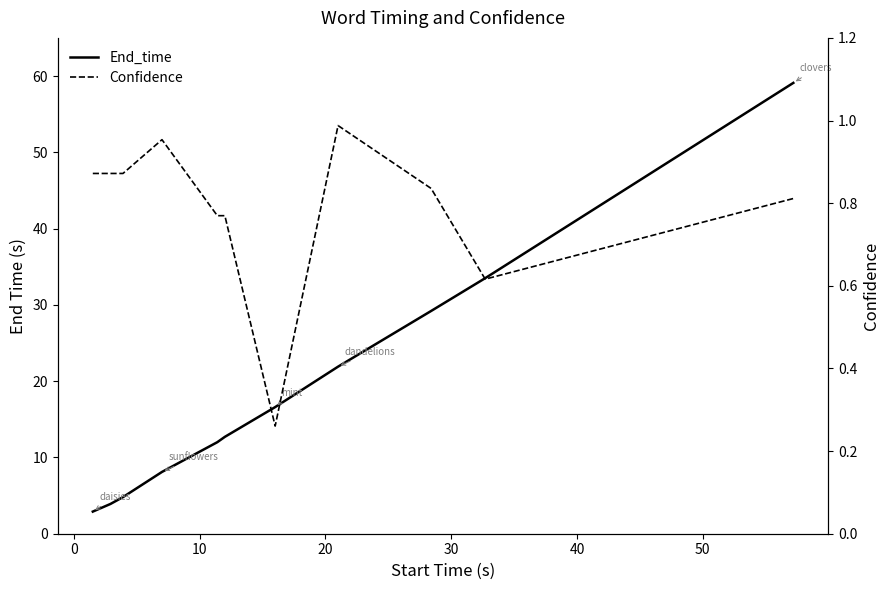

Which series has the largest range (max minus min)?

End_time